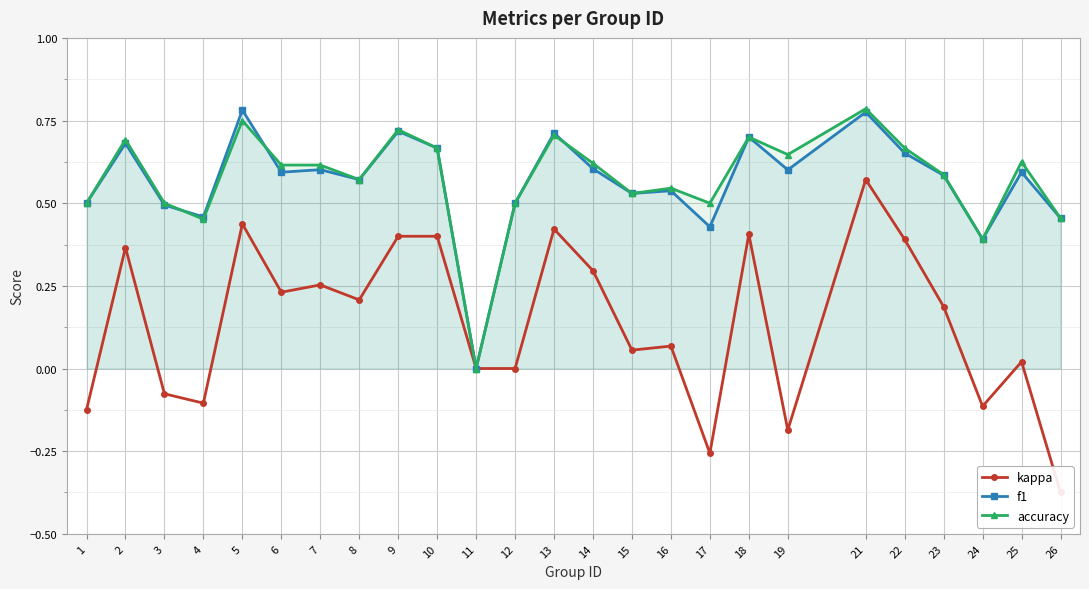

Reading left to right, transcribe all the data shown in this chart.

kappa: 1=-0.1	2=0.4	3=-0.1	4=-0.1	5=0.4	6=0.2	7=0.3	8=0.2	9=0.4	10=0.4	11=0.0	12=0.0	13=0.4	14=0.3	15=0.1	16=0.1	17=-0.3	18=0.4	19=-0.2	21=0.6	22=0.4	23=0.2	24=-0.1	25=0.0	26=-0.4
f1: 1=0.5	2=0.7	3=0.5	4=0.5	5=0.8	6=0.6	7=0.6	8=0.6	9=0.7	10=0.7	11=0.0	12=0.5	13=0.7	14=0.6	15=0.5	16=0.5	17=0.4	18=0.7	19=0.6	21=0.8	22=0.7	23=0.6	24=0.4	25=0.6	26=0.5
accuracy: 1=0.5	2=0.7	3=0.5	4=0.5	5=0.8	6=0.6	7=0.6	8=0.6	9=0.7	10=0.7	11=0.0	12=0.5	13=0.7	14=0.6	15=0.5	16=0.5	17=0.5	18=0.7	19=0.6	21=0.8	22=0.7	23=0.6	24=0.4	25=0.6	26=0.5